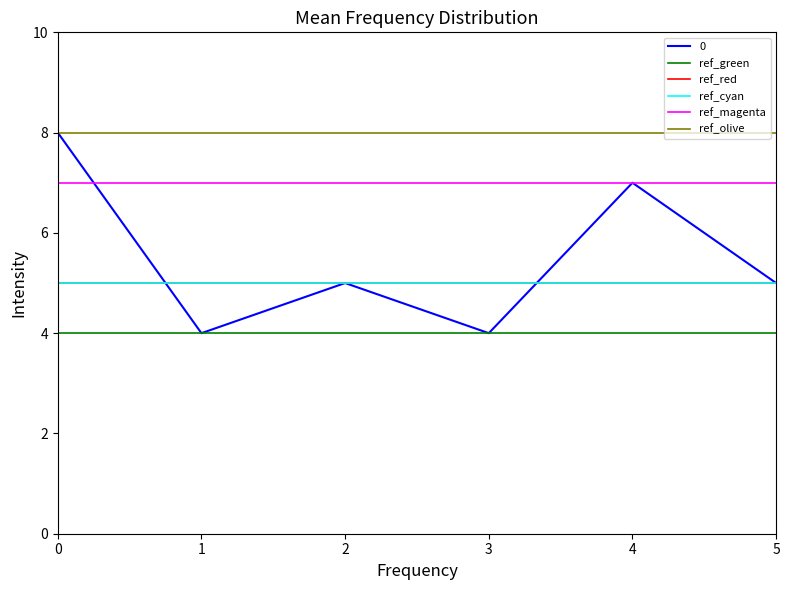

List the labels in order of ref_green value, smallest first.

0, 1